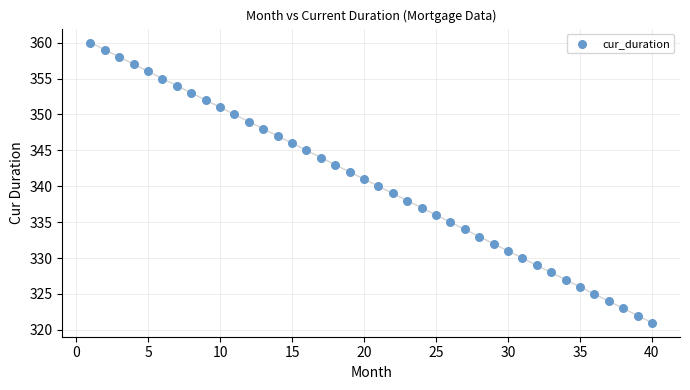

What is the range of X values (max minus min)?

39